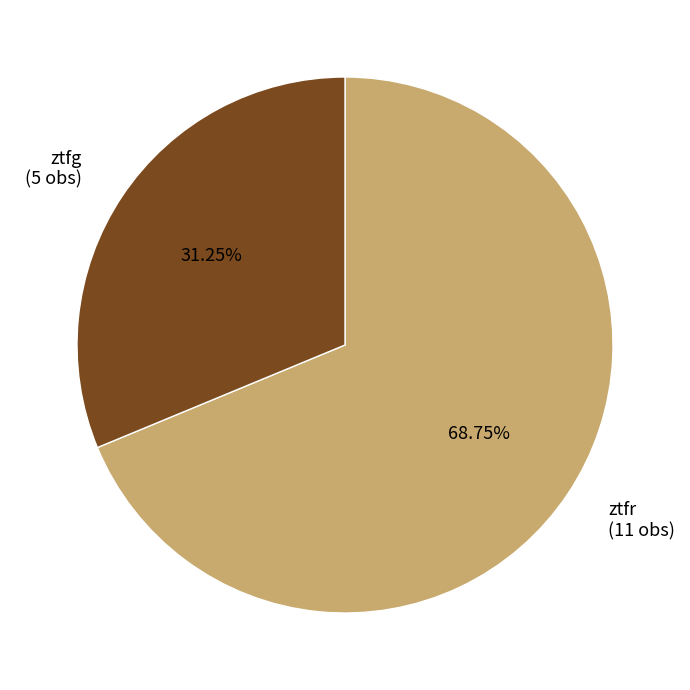

What percentage is the ztfg slice, to the nearest percent?

31%